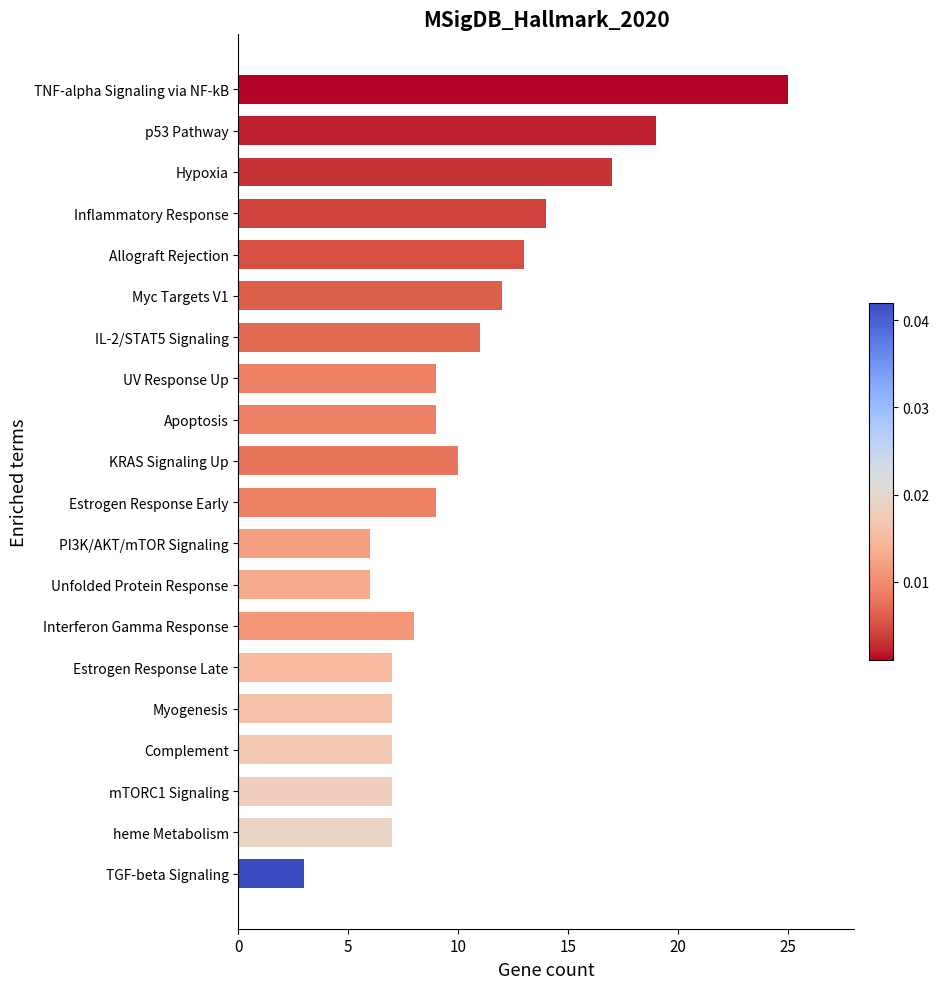

How many data points does each series have?

20